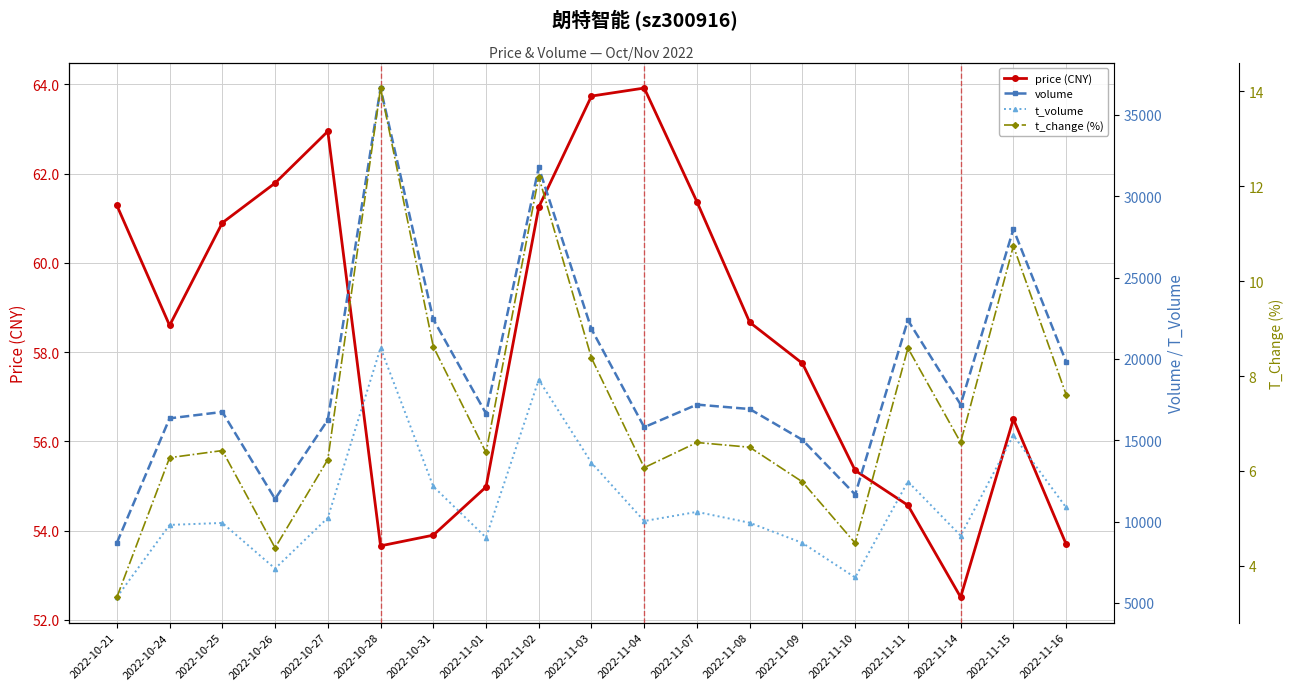

What is the minimum value for t_volume?

5356.0